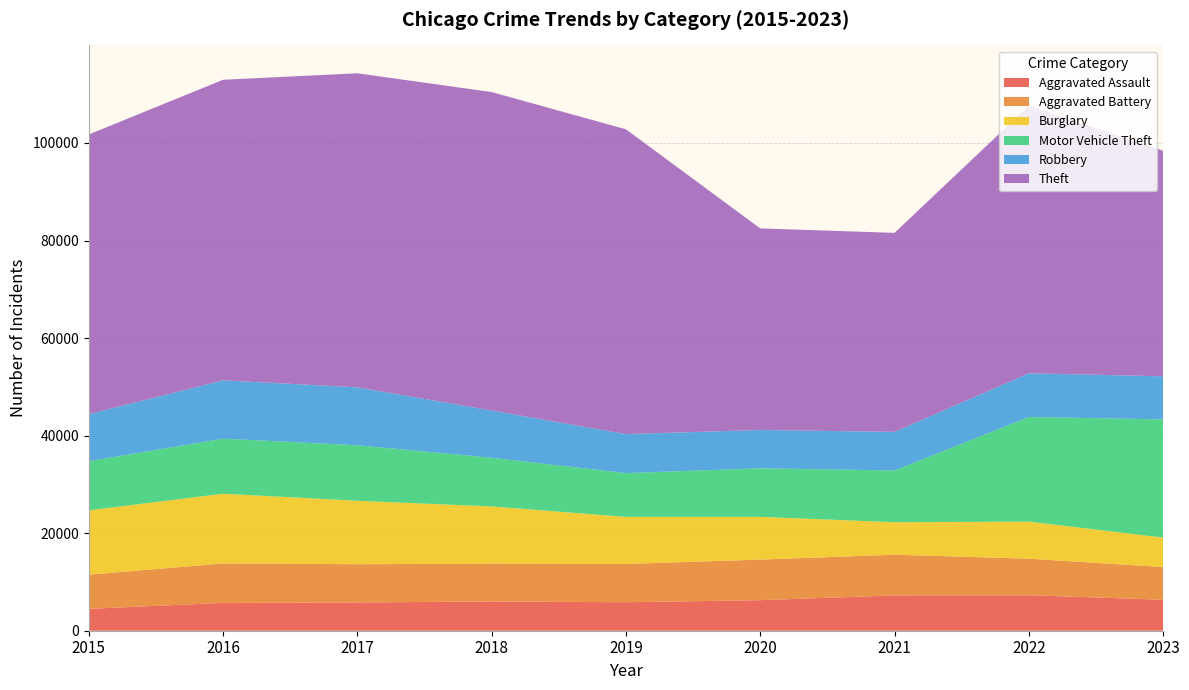

Reading left to right, what are all the values shown in this chart?

Aggravated Assault: 2015=4480	2016=5712	2017=5793	2018=6001	2019=5841	2020=6263	2021=7242	2022=7281	2023=6346
Aggravated Battery: 2015=7019	2016=8086	2017=7845	2018=7735	2019=7857	2020=8320	2021=8347	2022=7493	2023=6723
Burglary: 2015=13184	2016=14289	2017=13001	2018=11747	2019=9638	2020=8758	2021=6659	2022=7595	2023=6030
Motor Vehicle Theft: 2015=10068	2016=11286	2017=11380	2018=9985	2019=8977	2020=9959	2021=10603	2022=21448	2023=24229
Robbery: 2015=9638	2016=11960	2017=11880	2018=9681	2019=7995	2020=7855	2021=7918	2022=8964	2023=8837
Theft: 2015=57350	2016=61621	2017=64386	2018=65287	2019=62492	2020=41324	2021=40802	2022=54842	2023=46237